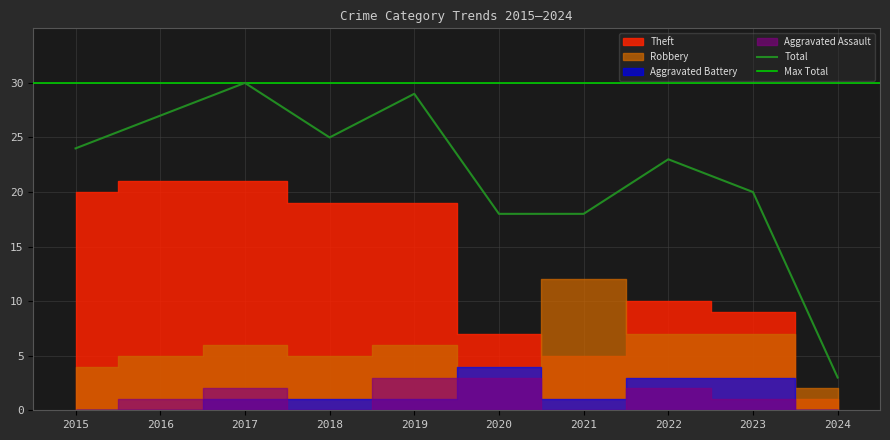

Reading left to right, list all the values displayed in this chart.

Robbery: 4	5	6	5	6	4	12	7	7	2
Theft: 20	21	21	19	19	7	5	10	9	1
Aggravated Assault: 0	1	2	0	3	3	0	2	1	0
Aggravated Battery: 0	0	1	1	1	4	1	3	3	0
Total: 24	27	30	25	29	18	18	23	20	3